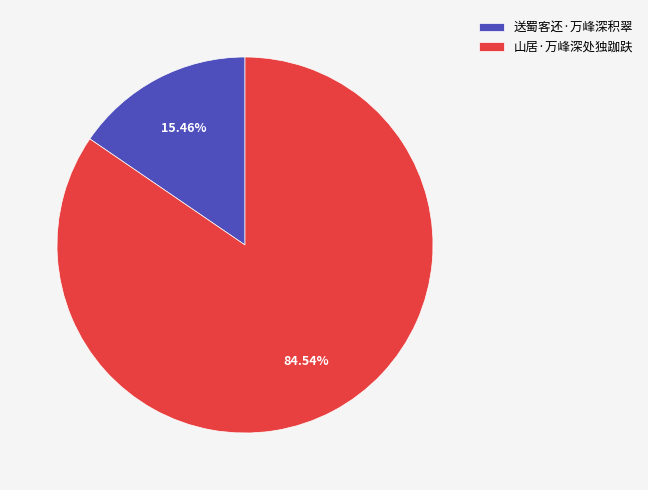

Which slice represents more than half of the pie?

山居·万峰深处独跏趺